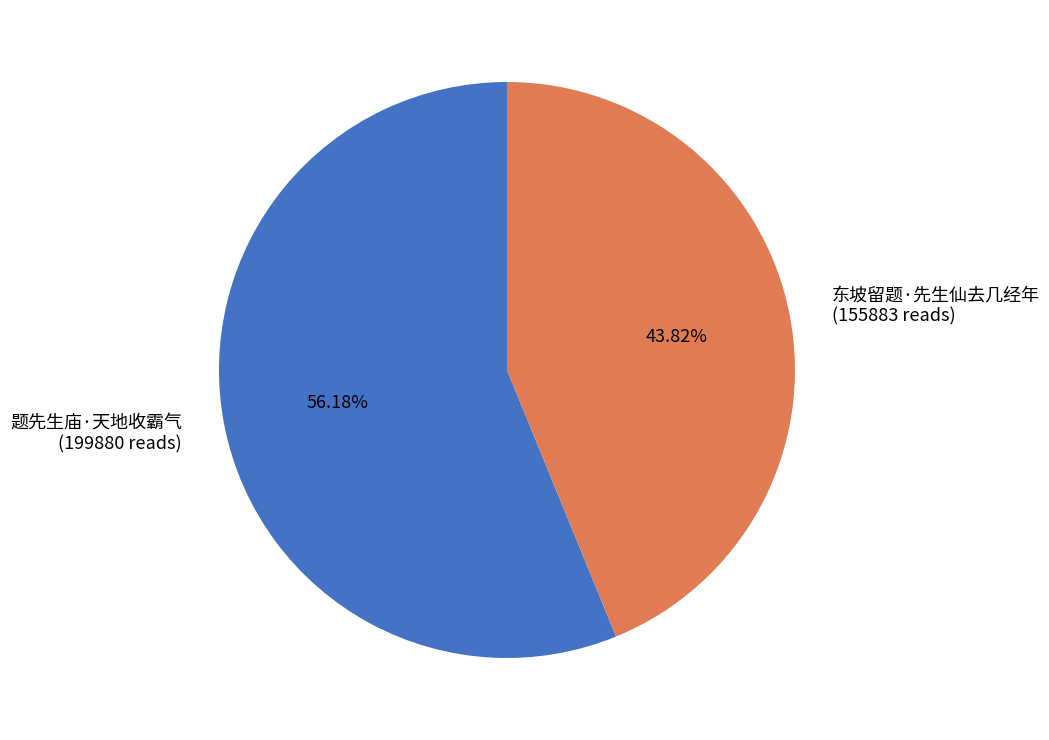

How many slices are in this pie chart?

2